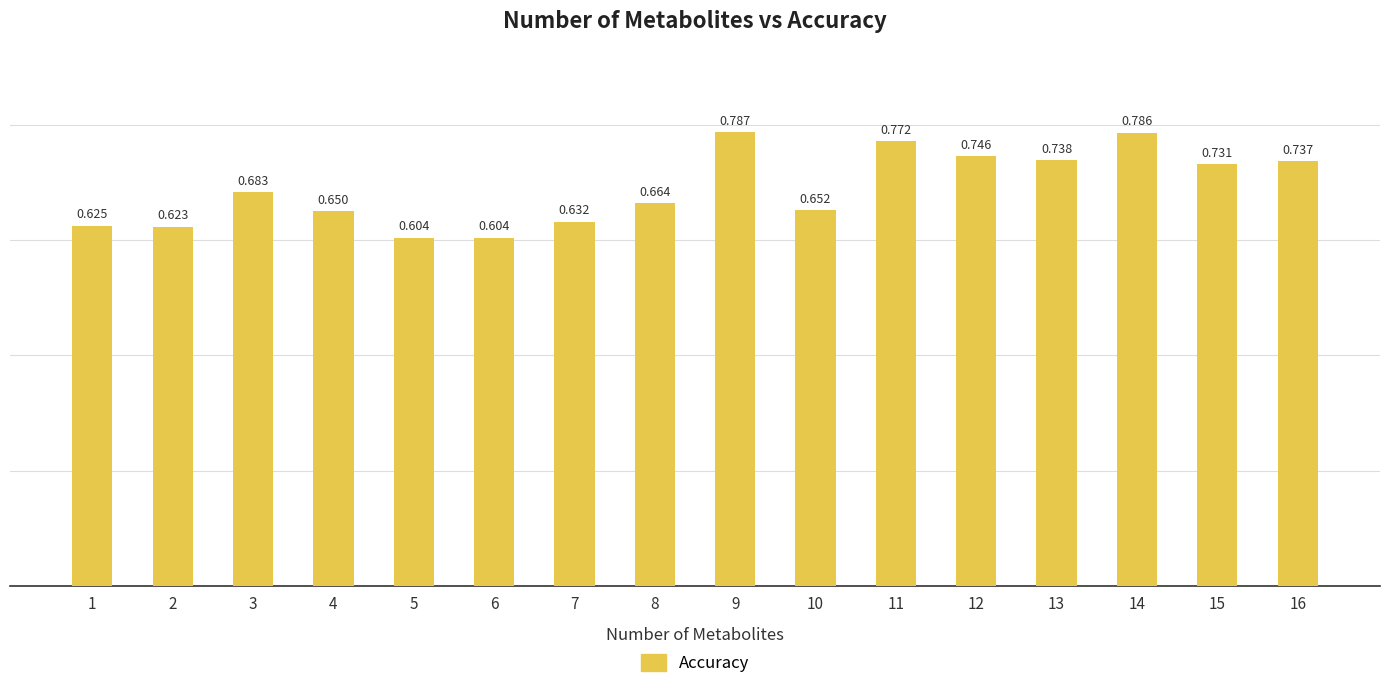

Does the chart contain stacked bars?

No